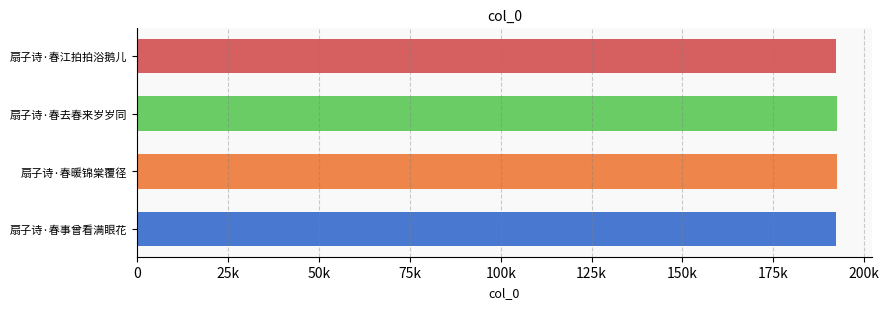

Does the chart contain any negative values?

No